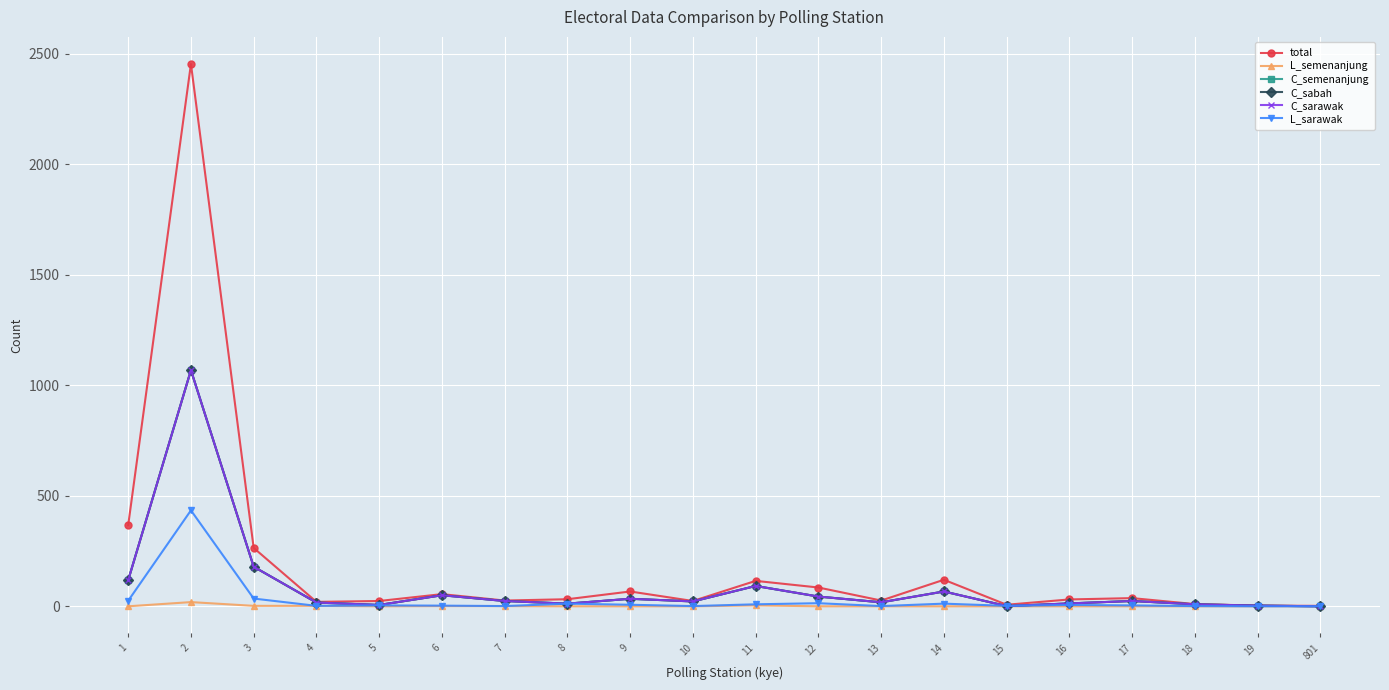

Where is L_sarawak nearest to the value 217?

3